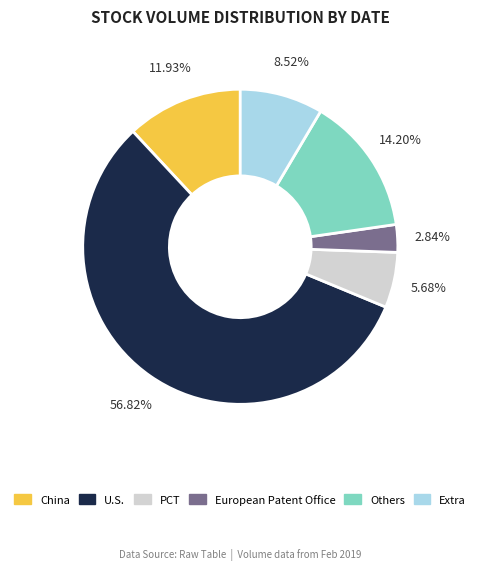

Does any single category account for the majority?

Yes